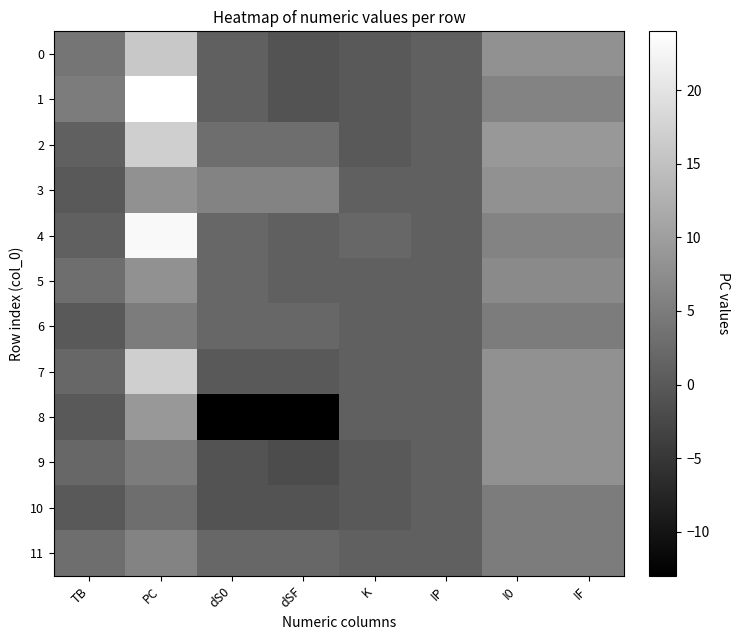

What is the difference between the highest and lowest values at TB?

5